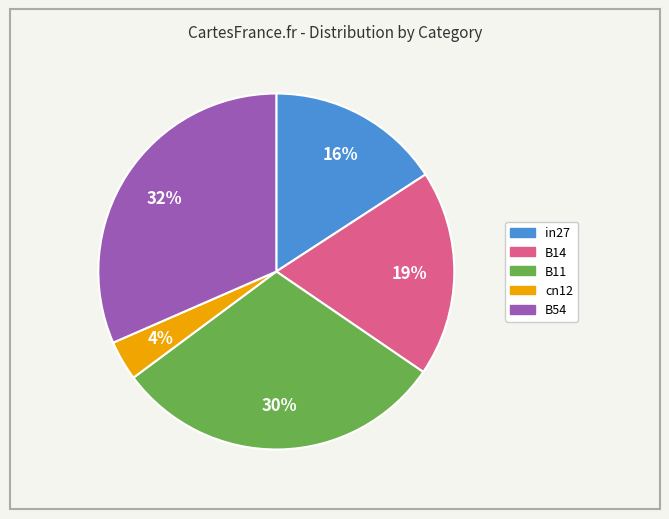

Combined, do B54 and cn12 account for over 50%?

No